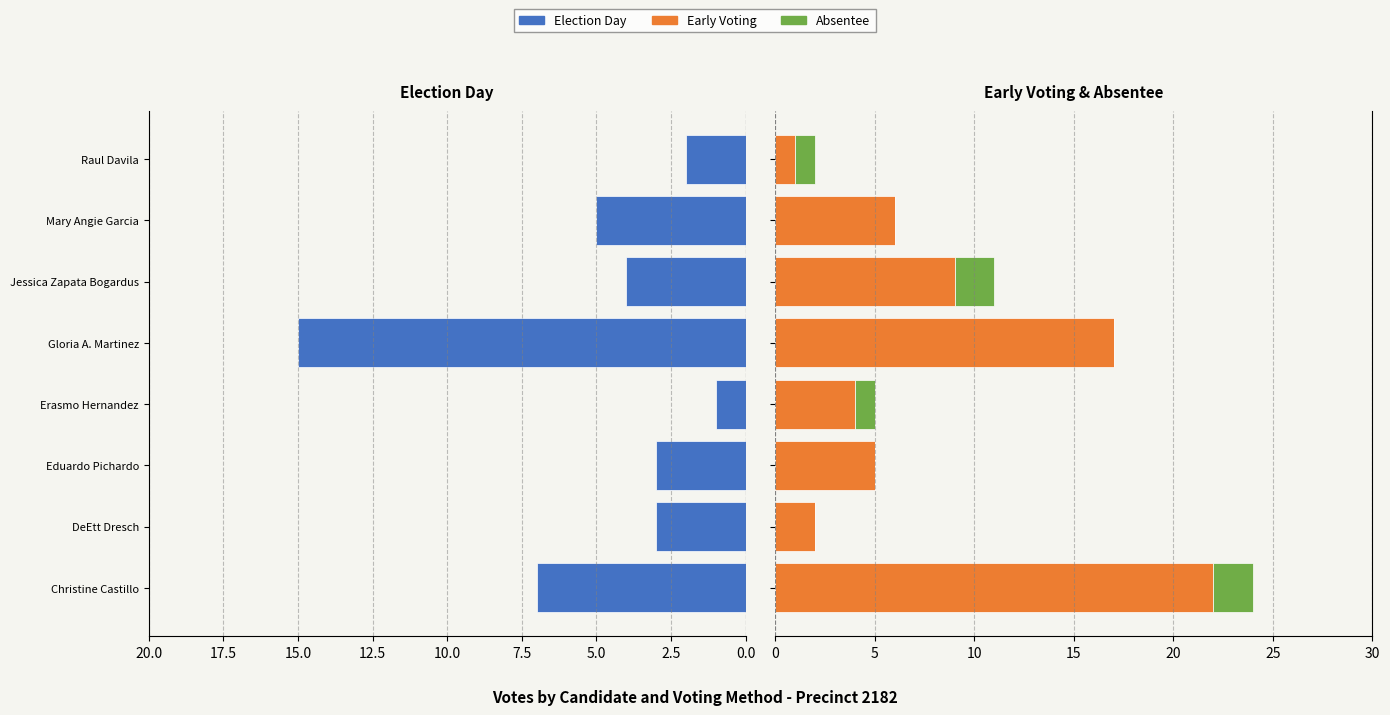

What is the difference between the maximum and second lowest values in the Early Voting series?

20